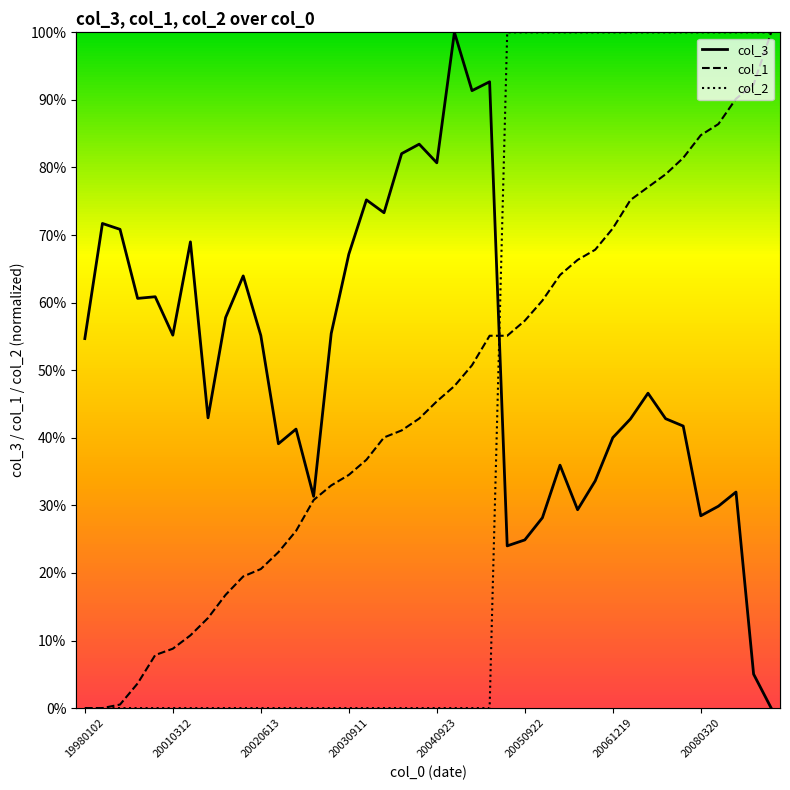

The col_1 series shows 0.7 at 20040923. True or false?

False